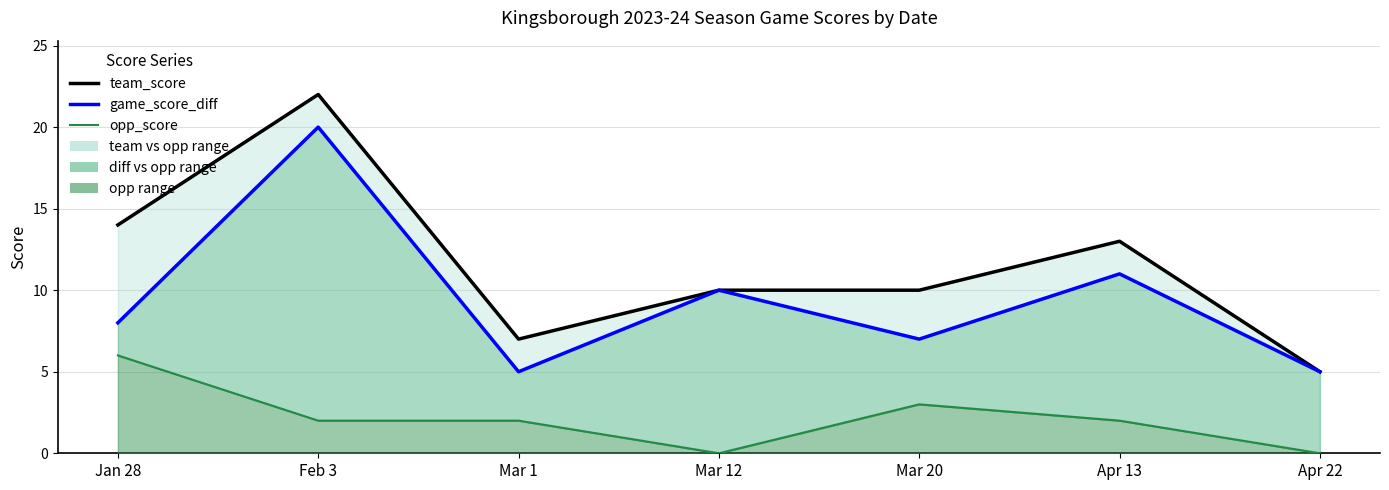

At which label does team_score line reach its peak?

Feb 3